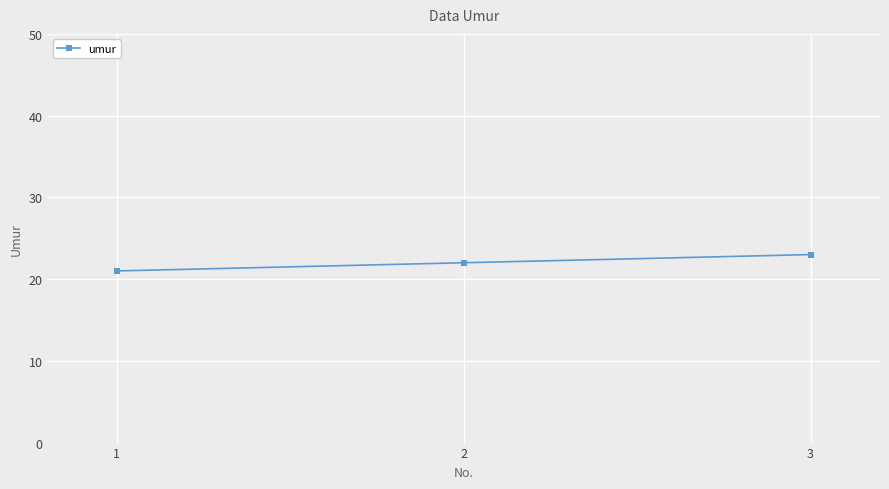

Is this an area chart (filled region under the line)?

No